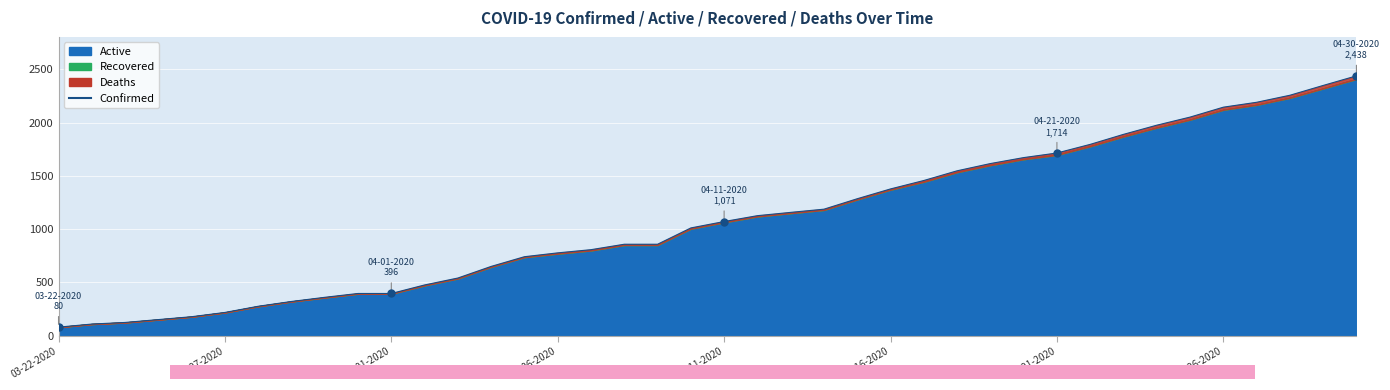

What is the minimum value shown in the chart?

80